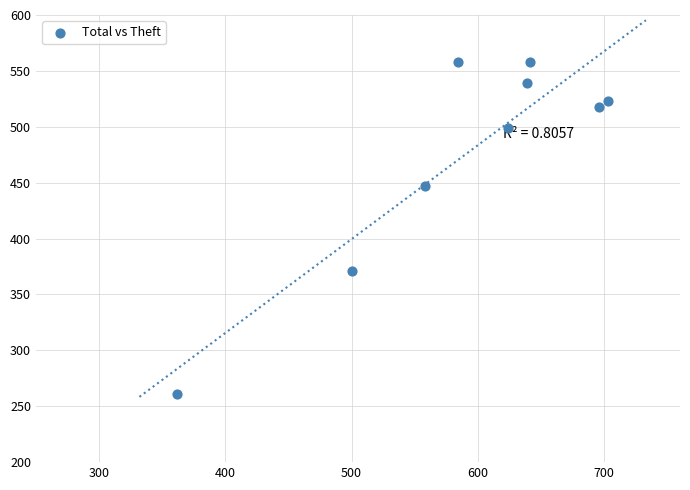

What is the average Y value?

475